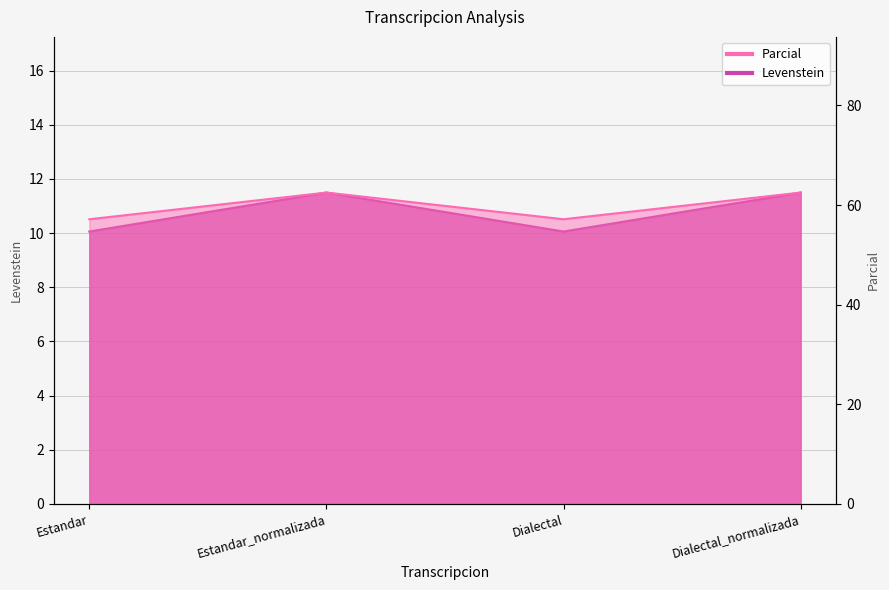

Which series has the largest total across all categories?

Parcial